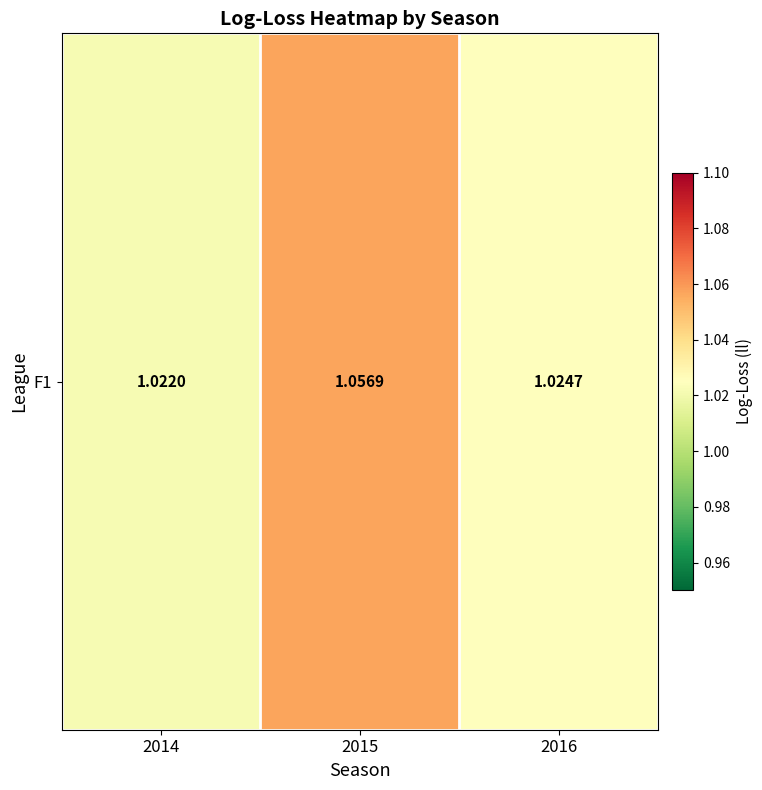

What is the greatest value displayed?

1.1